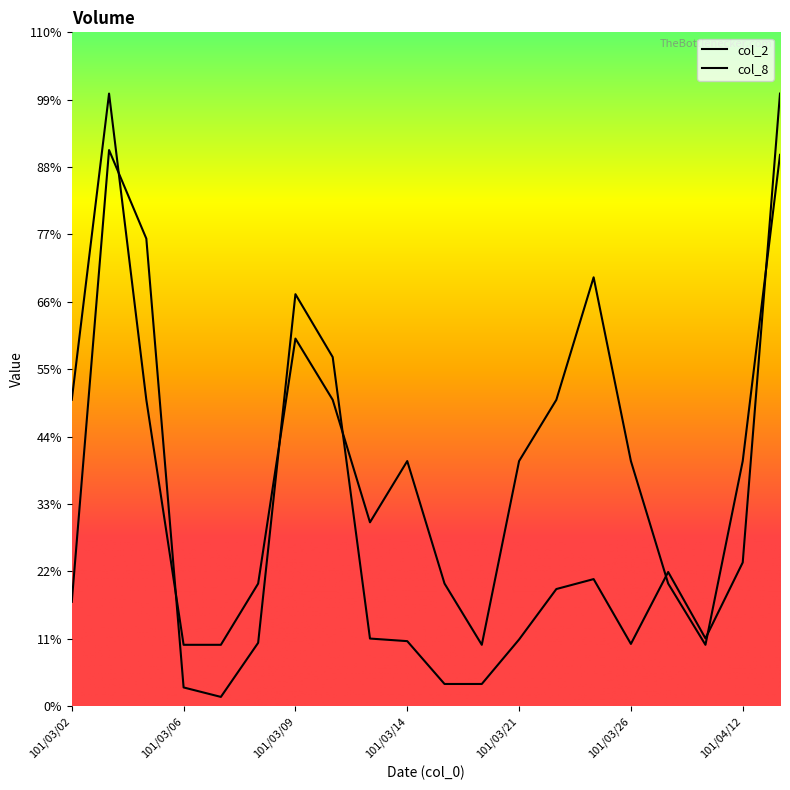

Which series changed the most between 101/03/09 and 101/04/13?

col_2